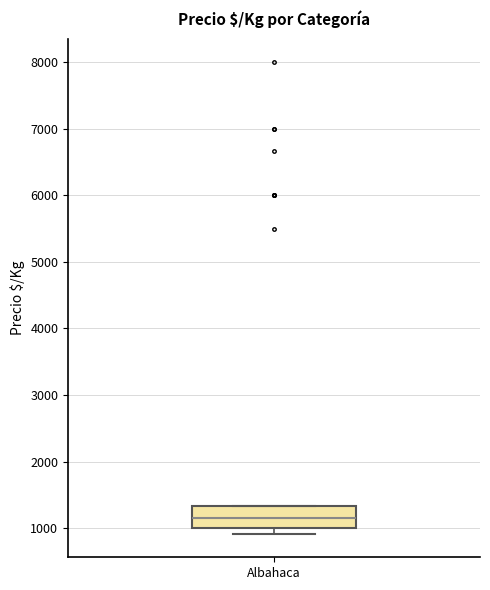

Where is the lower edge of the box for Albahaca on the y-axis? The values are not printed on the chart, so give them approximately, as read against the axis.

1000